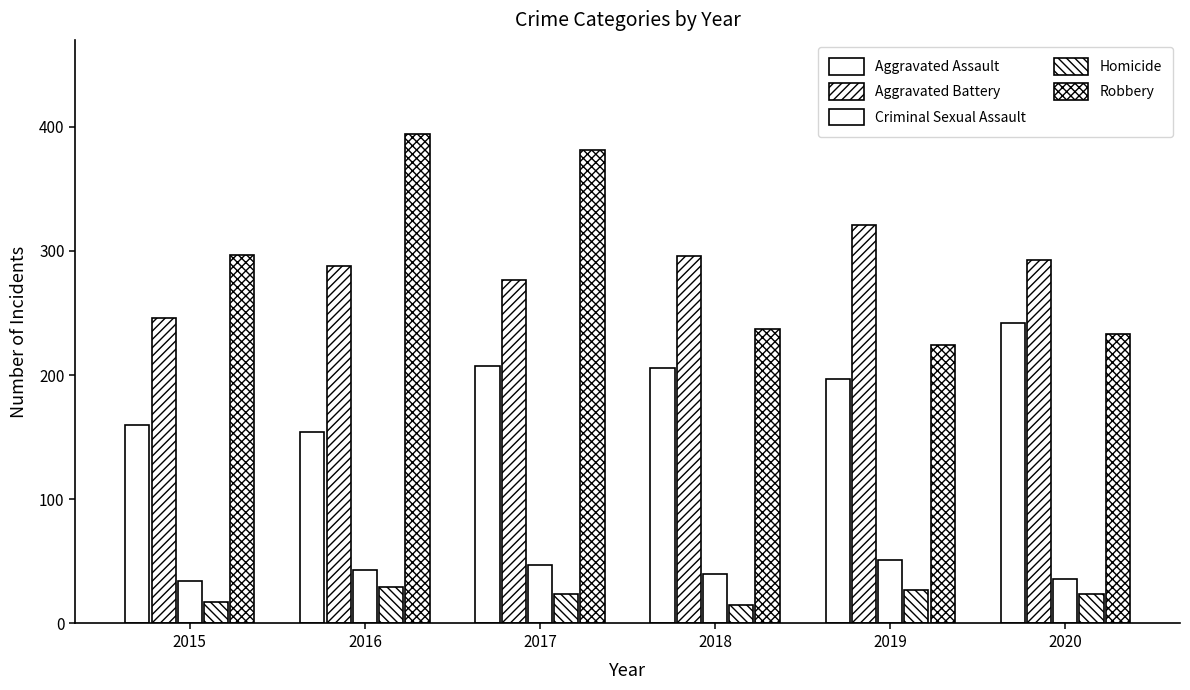

Is it true that Aggravated Battery equals 321 at 2019?

True